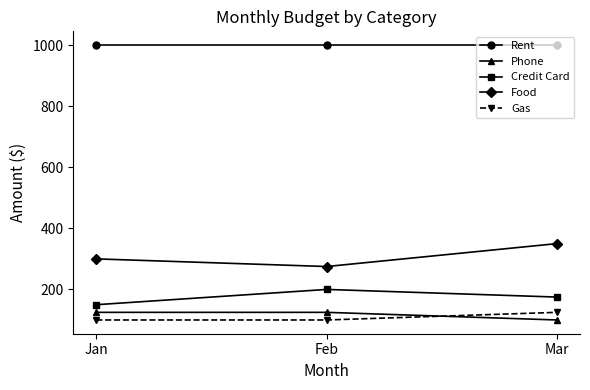

Read the Rent value at Jan.

1000